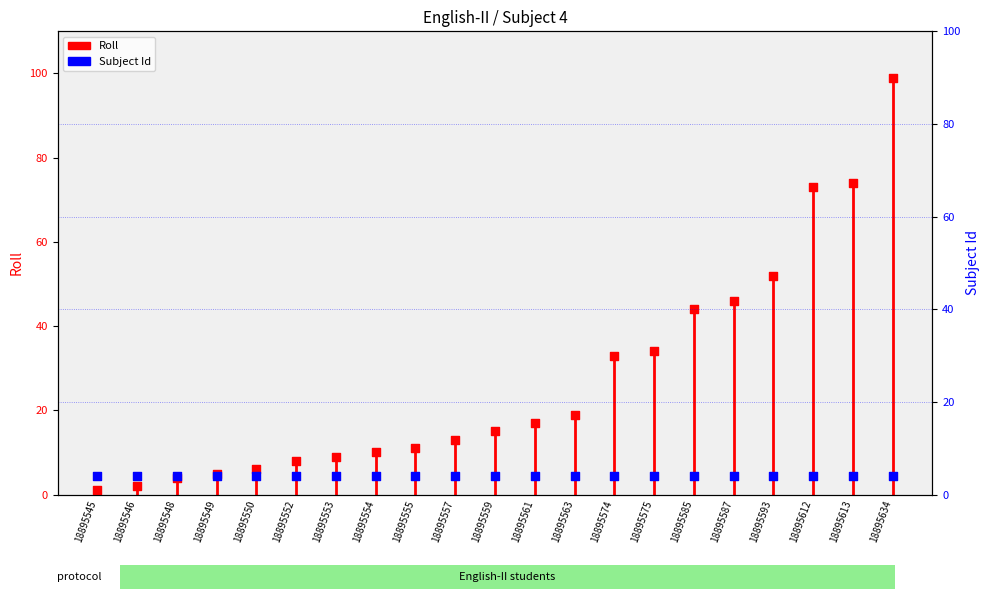

Approximately how many times larger is the value at 18895612 compared to 18895575?

2.1